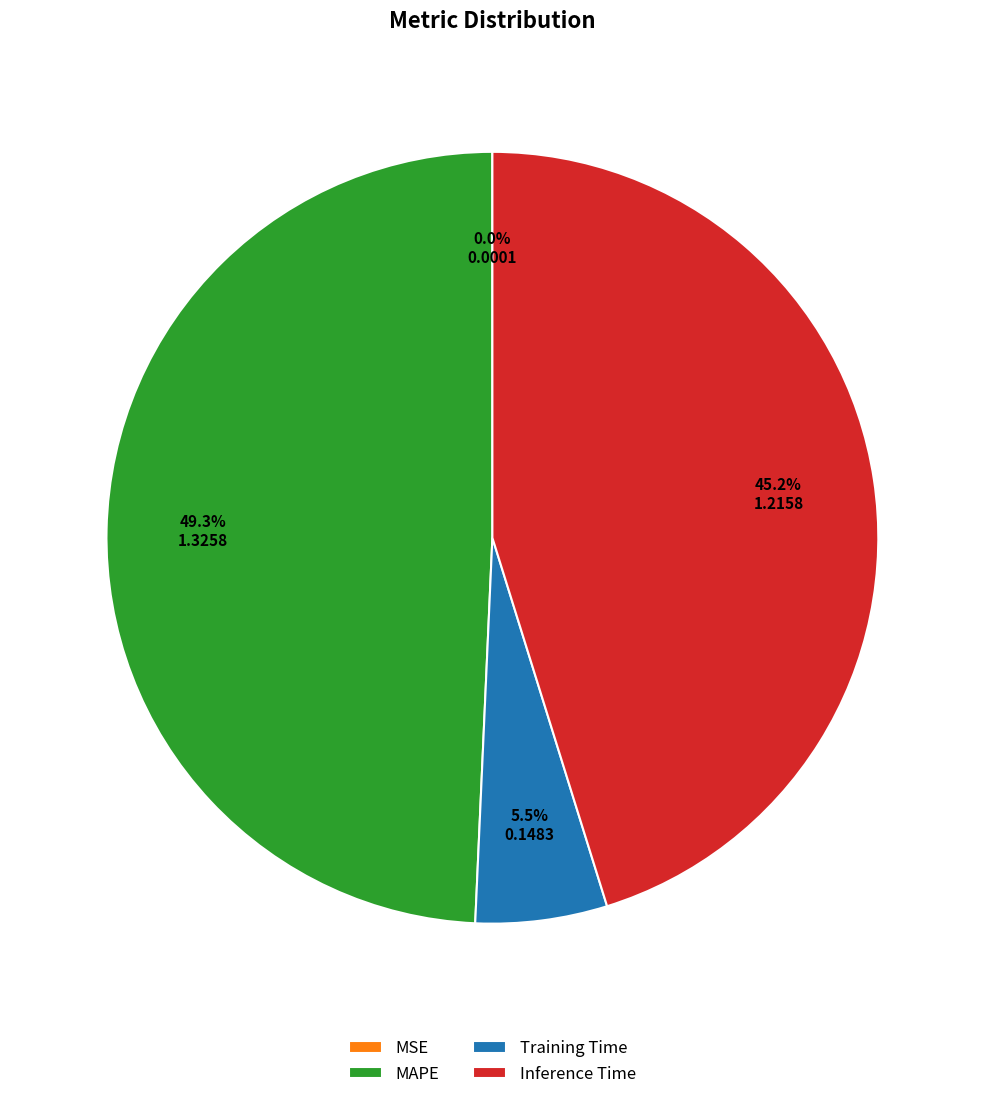

To the nearest percent, what is the average slice percentage?

25%